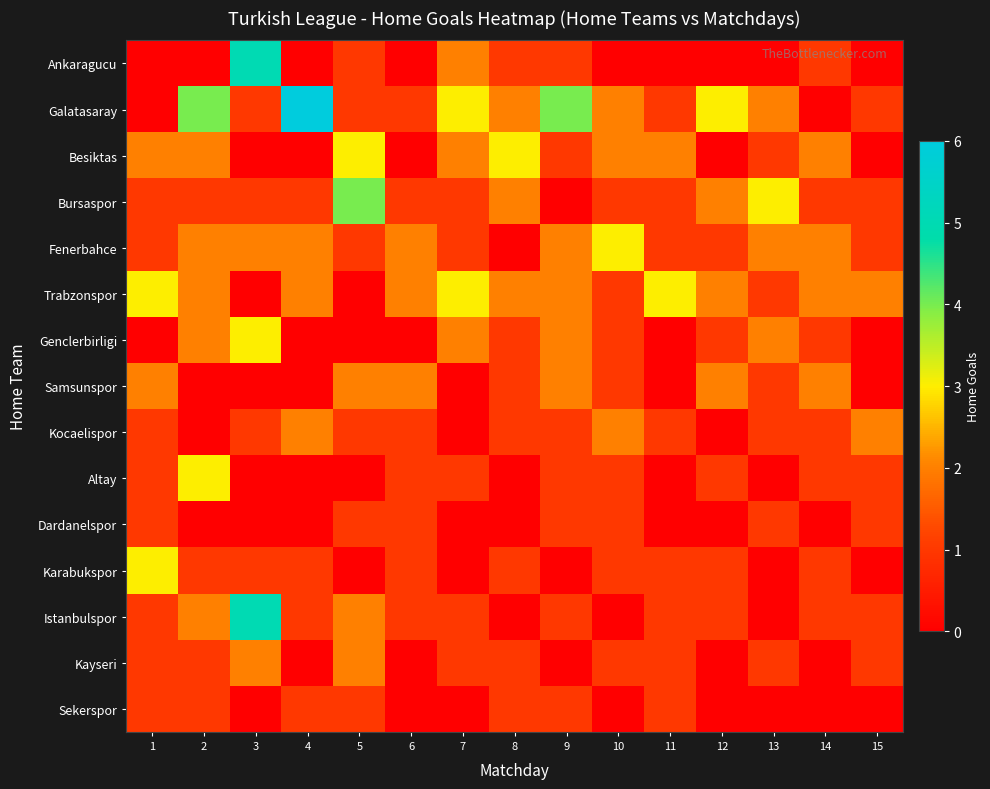

Which series has the widest spread of values?

Galatasaray